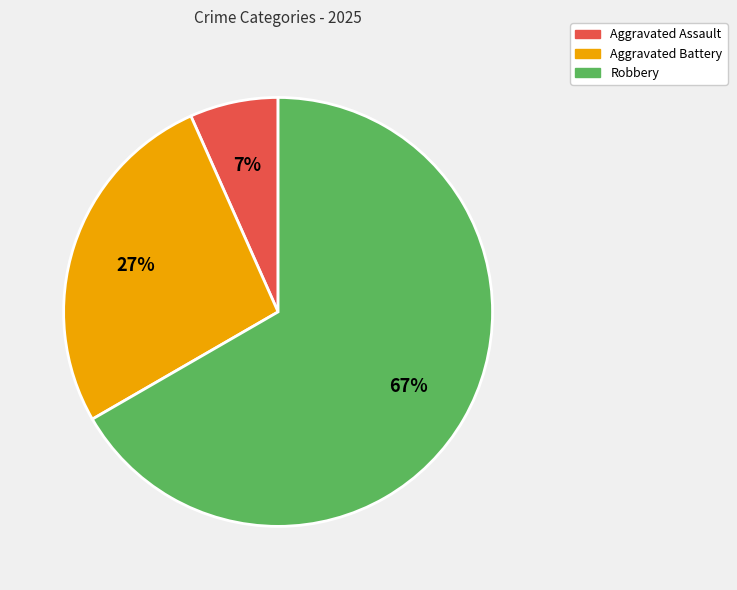

To the nearest percent, what is the average slice percentage?

33%